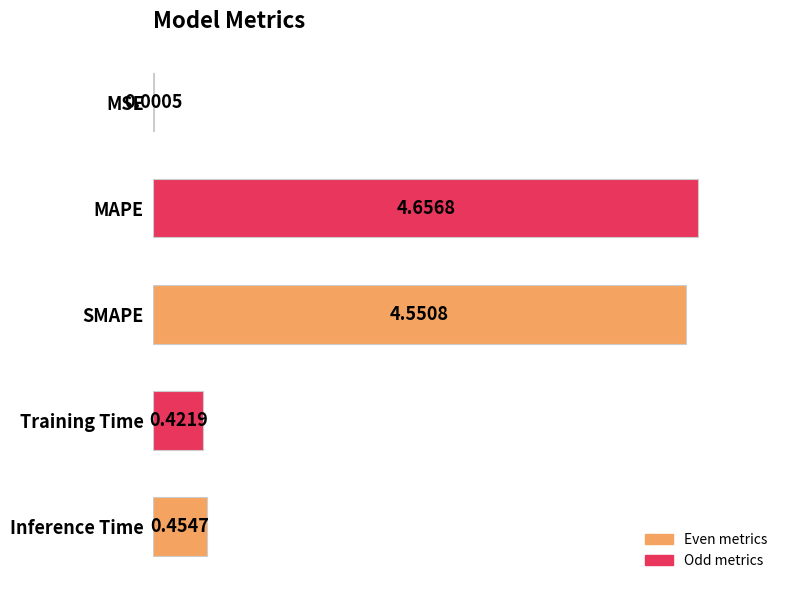

Which category has the highest value across all series?

MAPE